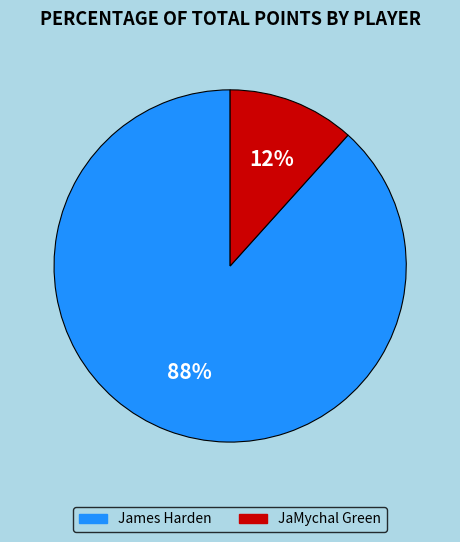

How many segments does this pie chart have?

2